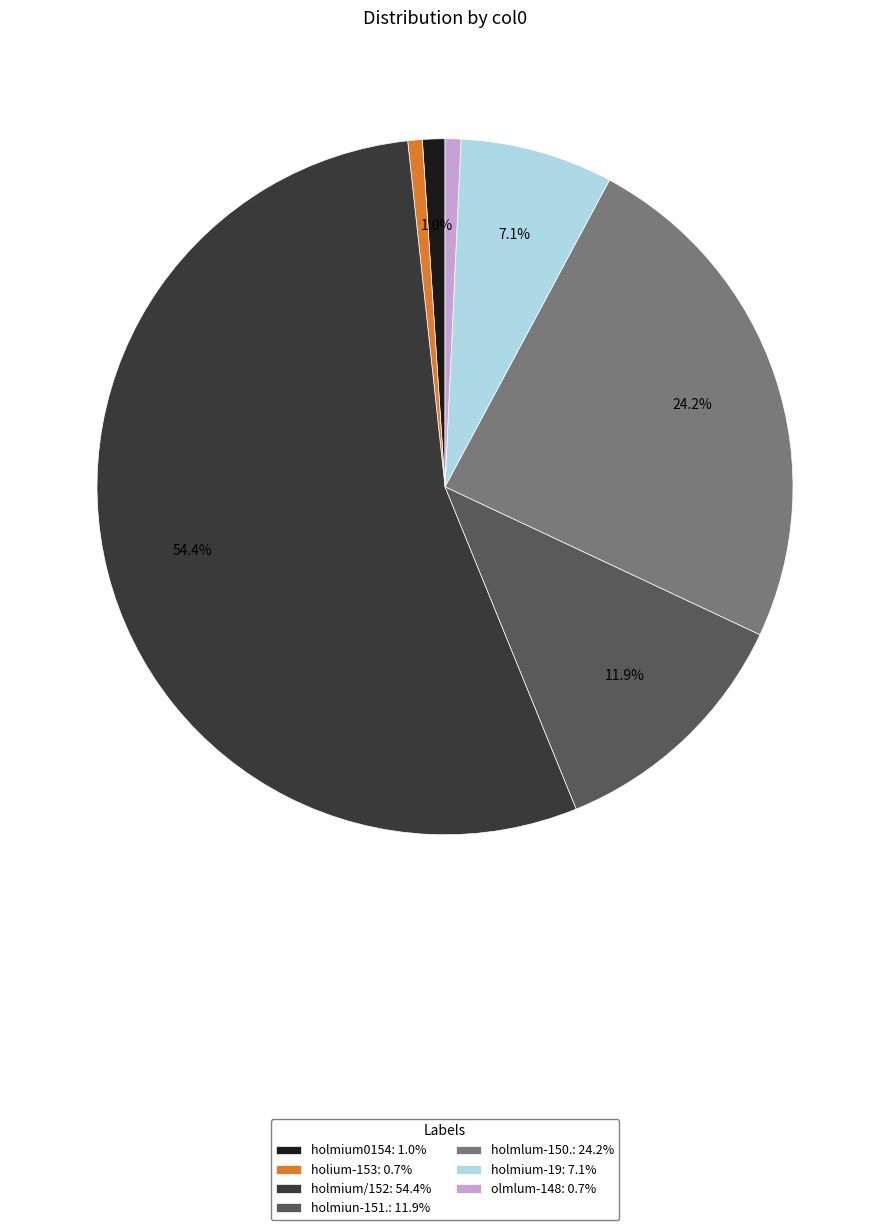

To the nearest percent, what is the combined percentage of holmium0154 and holmium/152?

55%